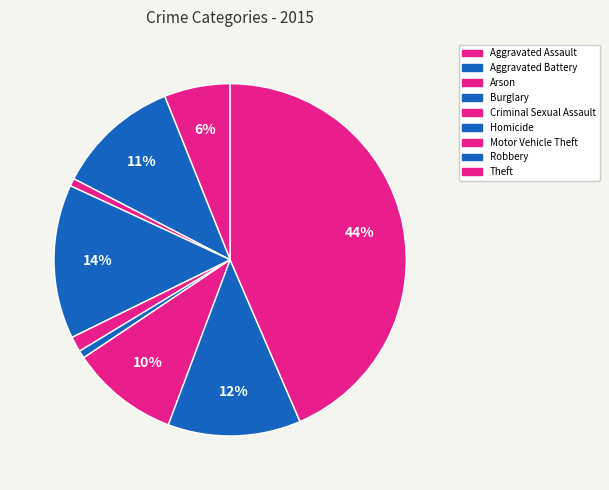

Is the sum of Robbery and Criminal Sexual Assault greater than half?

No